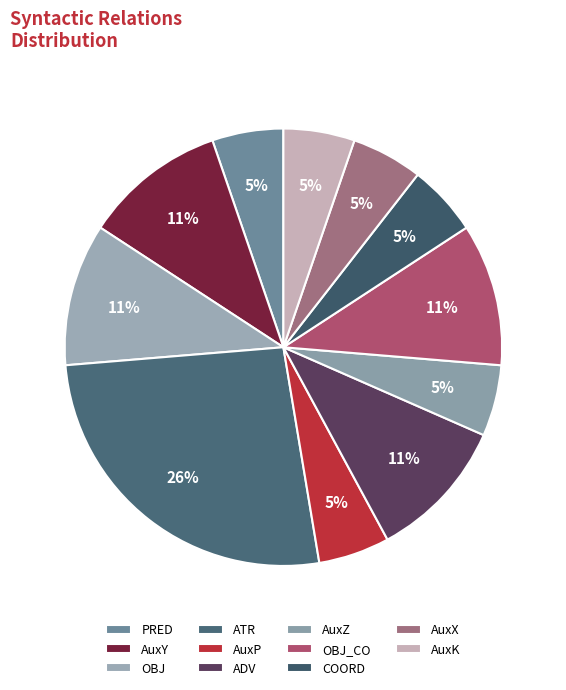

Which category has the smallest portion of the pie?

PRED